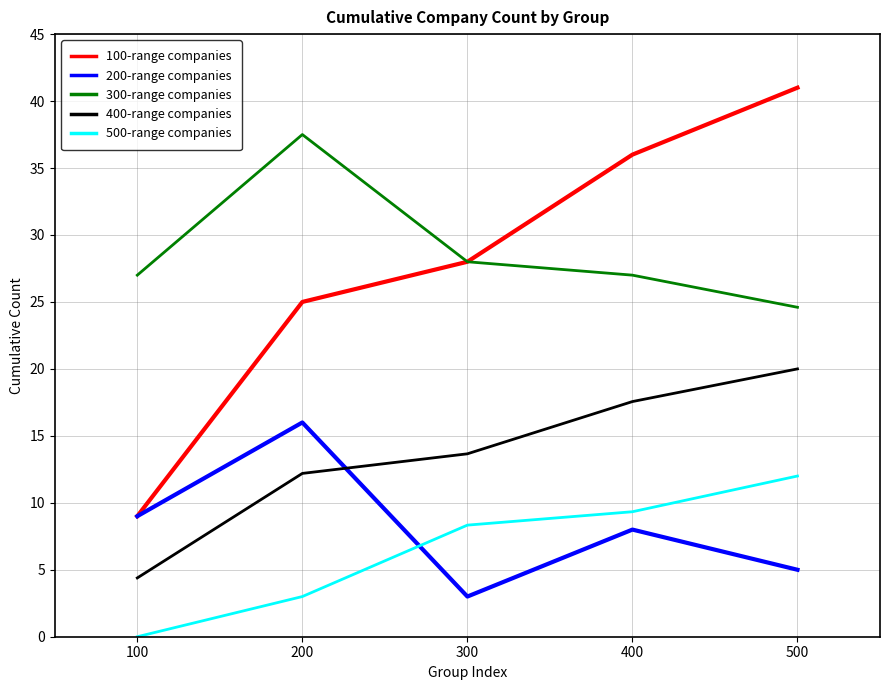

Which series has the largest total across all categories?

300-range companies